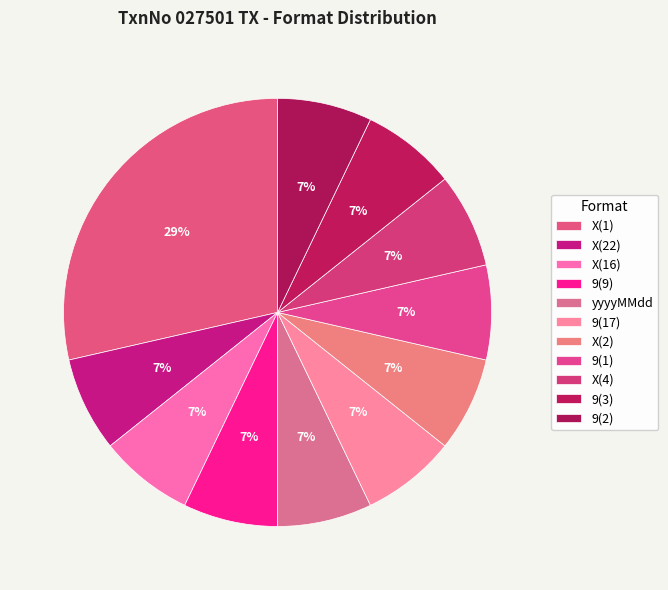

How much of the chart is everything except yyyyMMdd?

92.9%